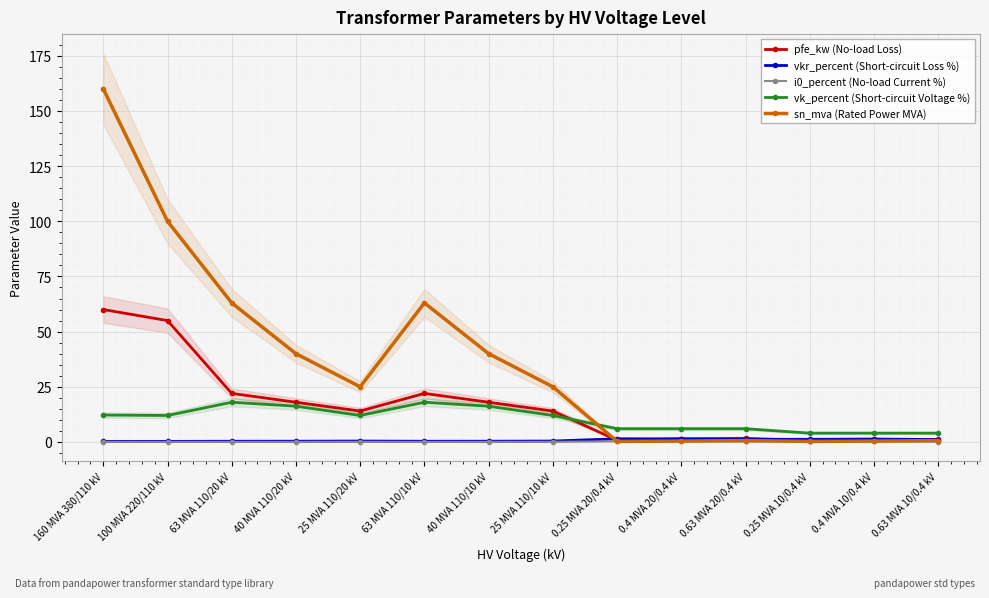

How many data points in sn_mva (Rated Power MVA) are less than 25?

6